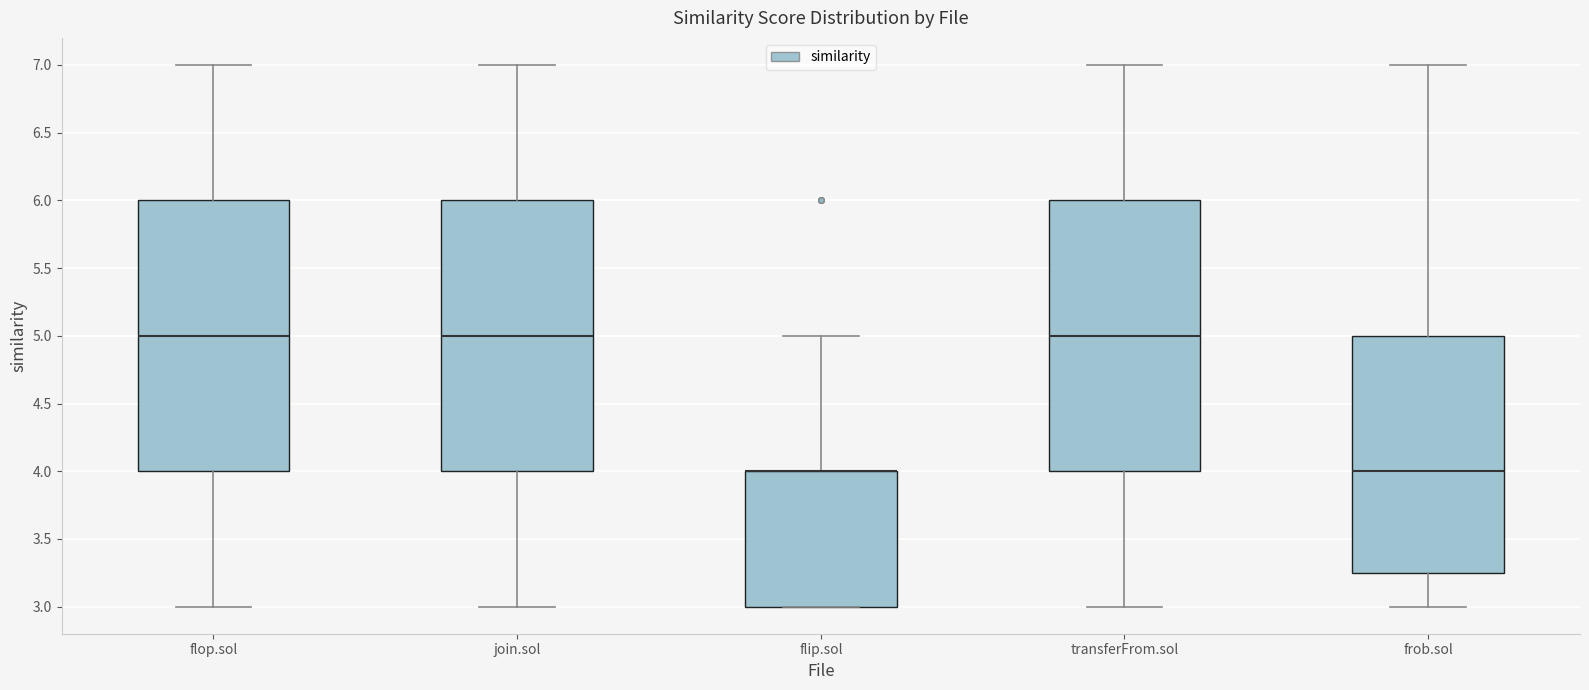

Reading left to right, transcribe this box plot: for each box, give where its median line is, the range the box spans, and where its two whiskers end, as read against the y-axis. The values are not printed on the chart, so give them approximately, as read against the axis.

flop.sol: median 5.00, box 4.00 to 6.00, whiskers 3.00 to 7.00
join.sol: median 5.00, box 4.00 to 6.00, whiskers 3.00 to 7.00
flip.sol: median 4.00 (drawn on the box's upper edge), box 3.00 to 4.00, whiskers 3.00 to 5.00
transferFrom.sol: median 5.00, box 4.00 to 6.00, whiskers 3.00 to 7.00
frob.sol: median 4.00, box 3.25 to 5.00, whiskers 3.00 to 7.00